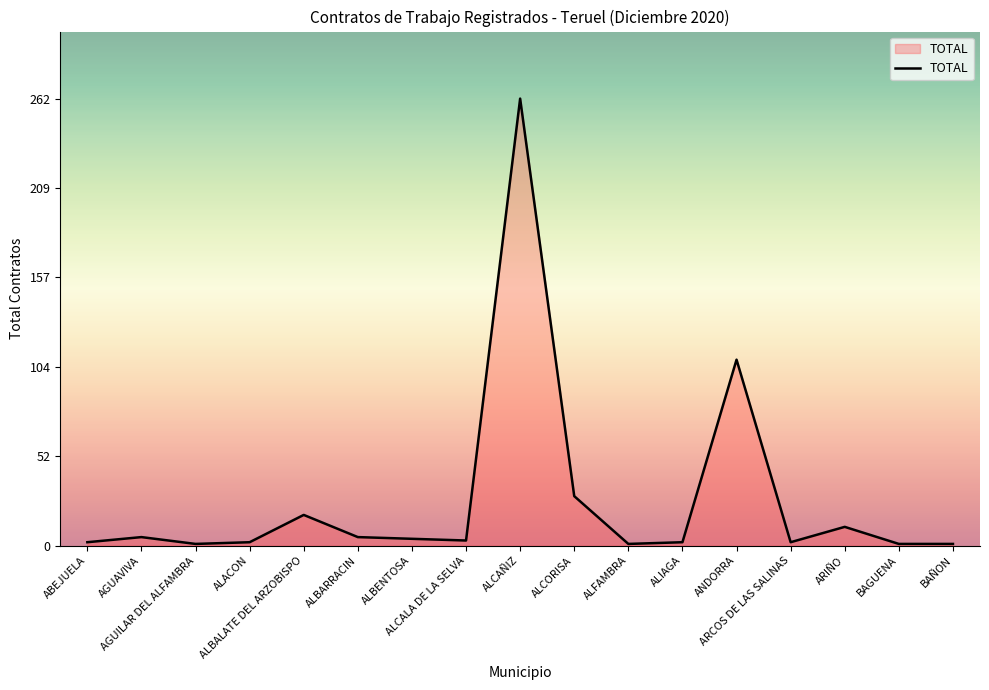

What position from the right is AGUILAR DEL ALFAMBRA?

15